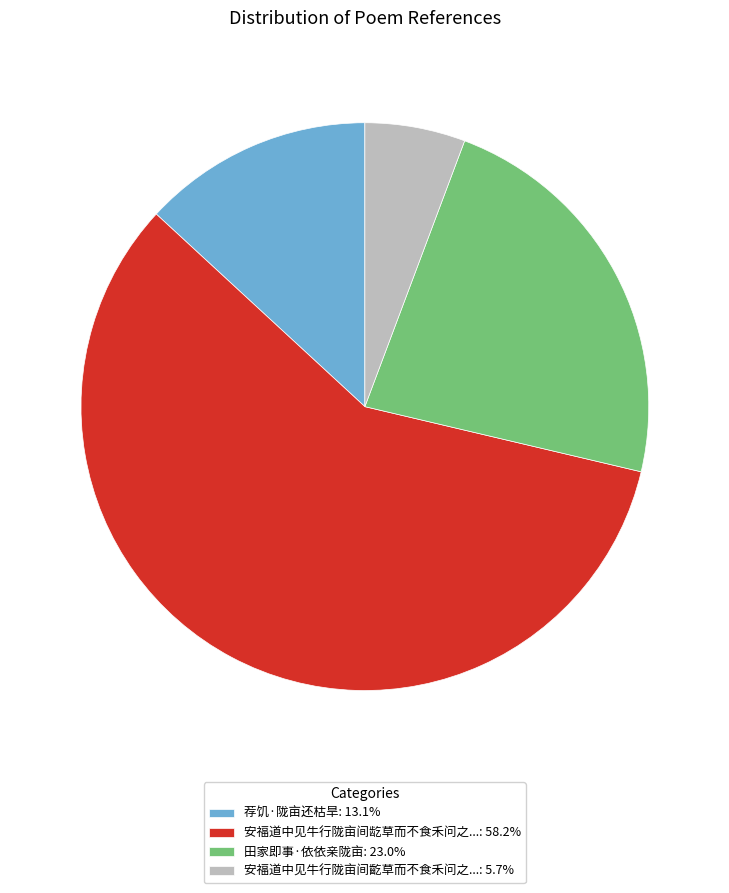

Does 荐饥·陇亩还枯旱: 13.1% represent more than half of the total?

No